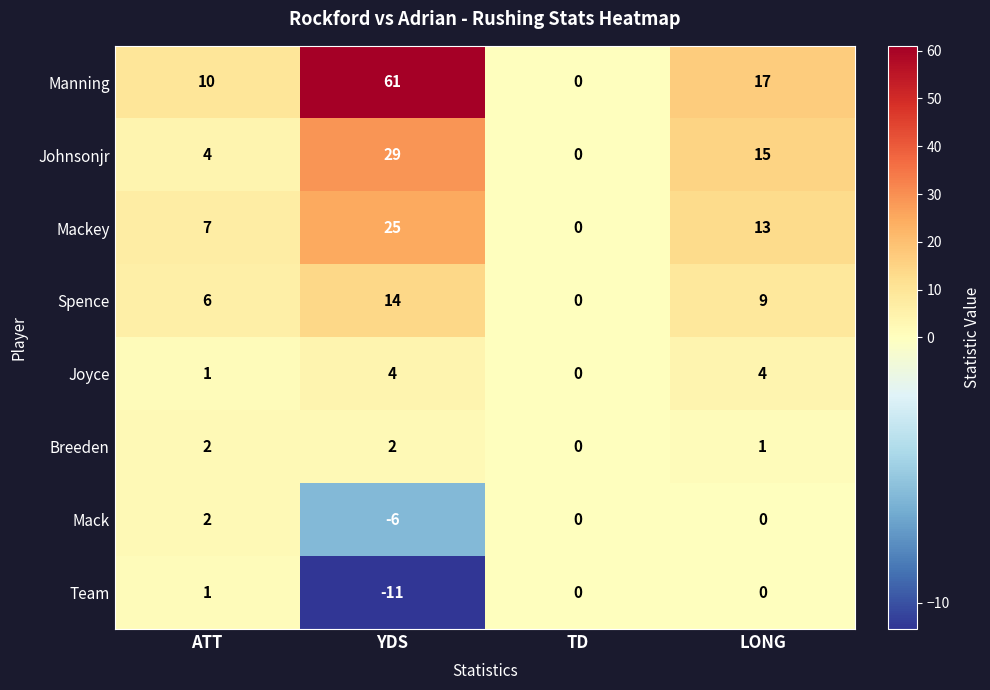

Which series has the largest total across all categories?

Manning